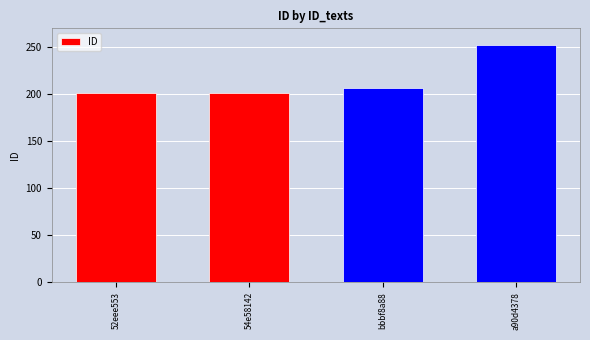

What is the sum of all values?

861